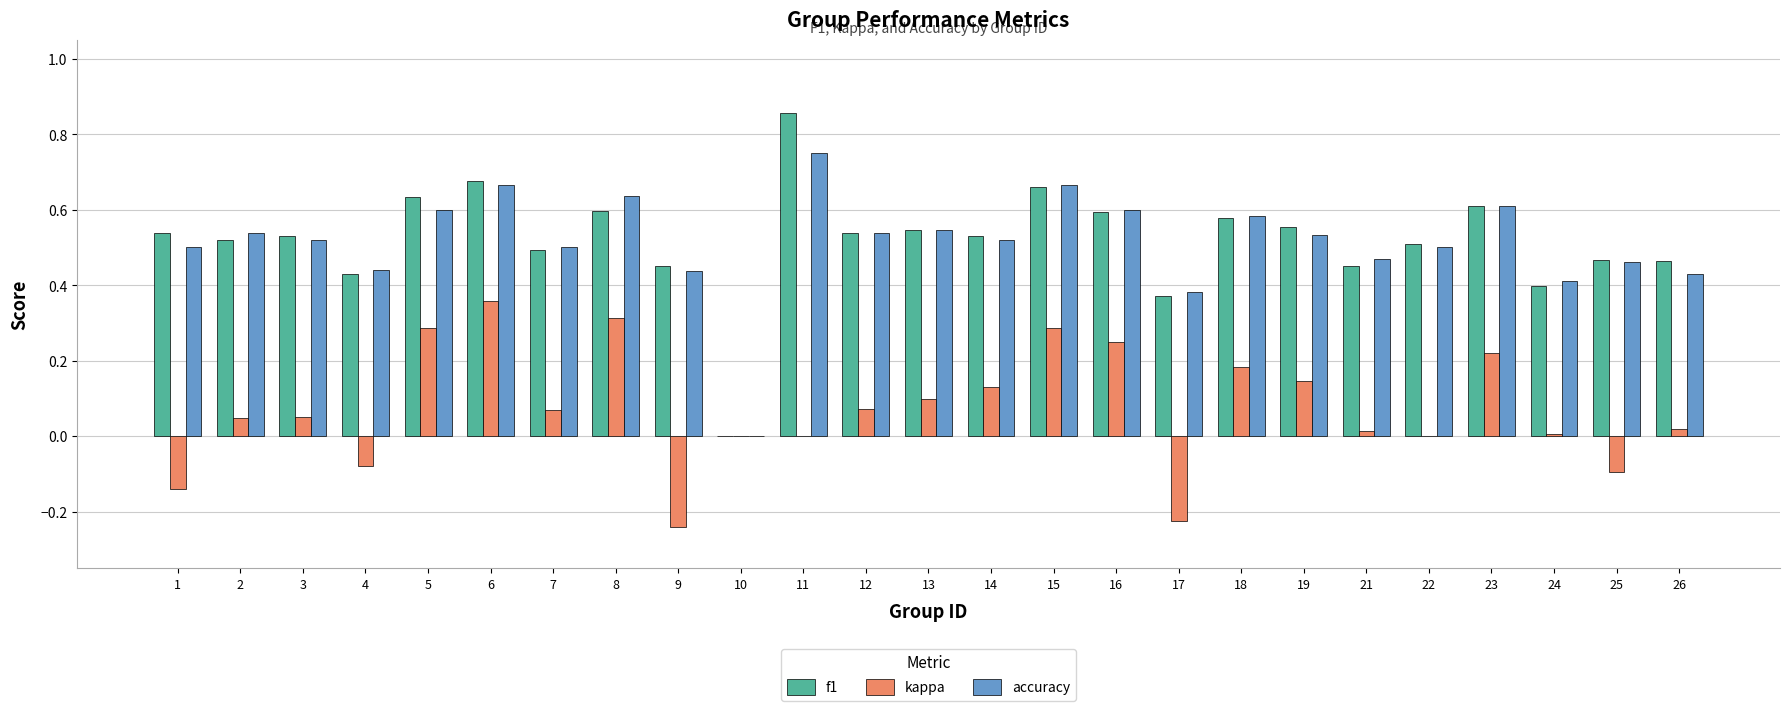

Which category has the highest value in the f1 series?

11